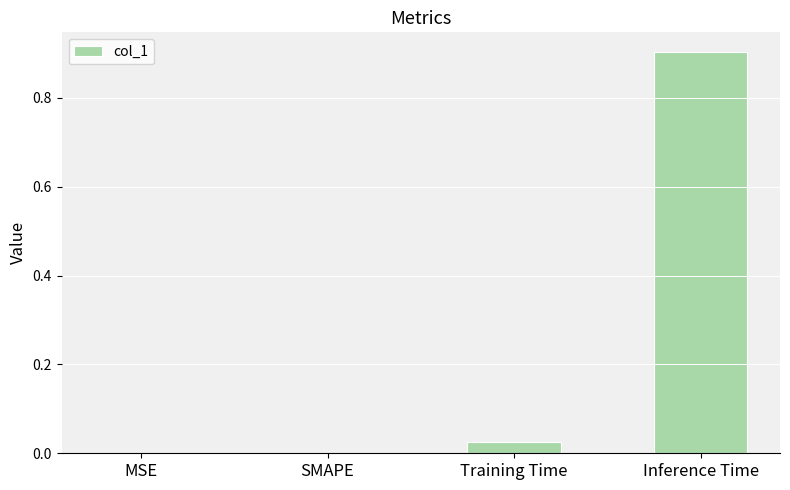

The value at MSE is 0.0. True or false?

True